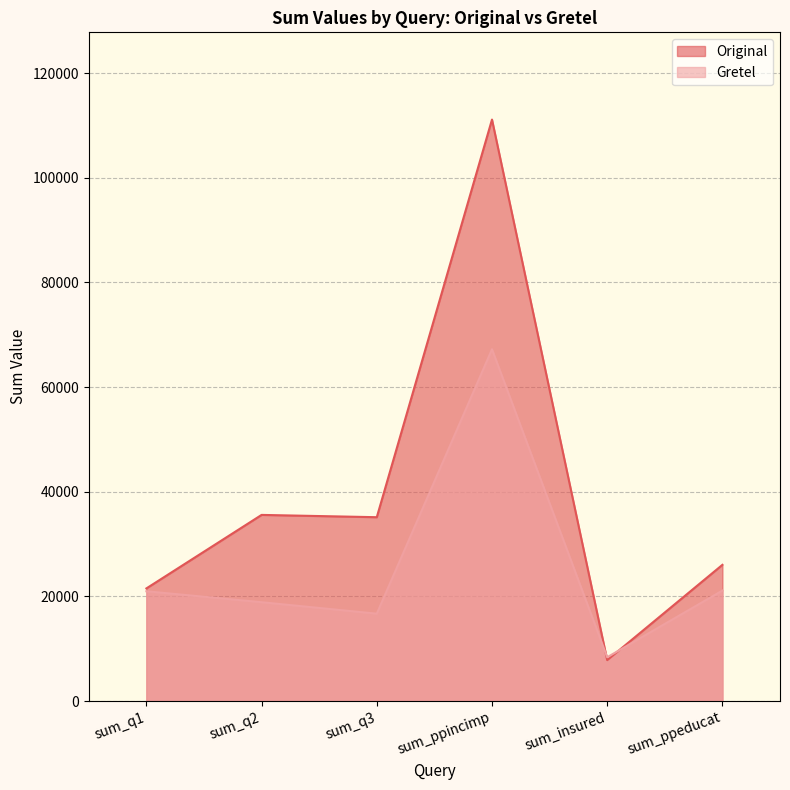

What is the label of the 1st point from the left?

sum_q1